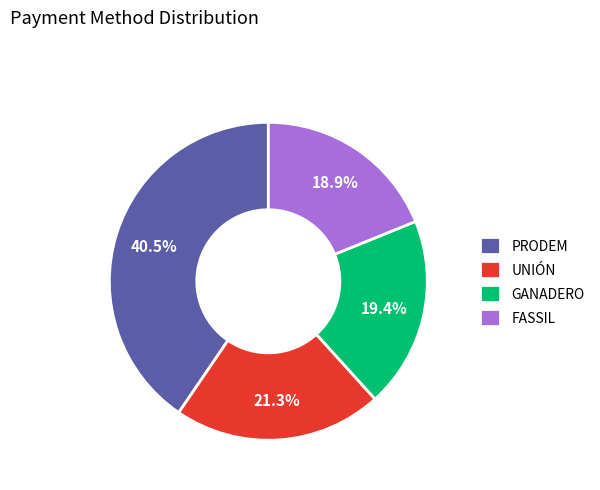

Is there a majority slice in this chart?

No